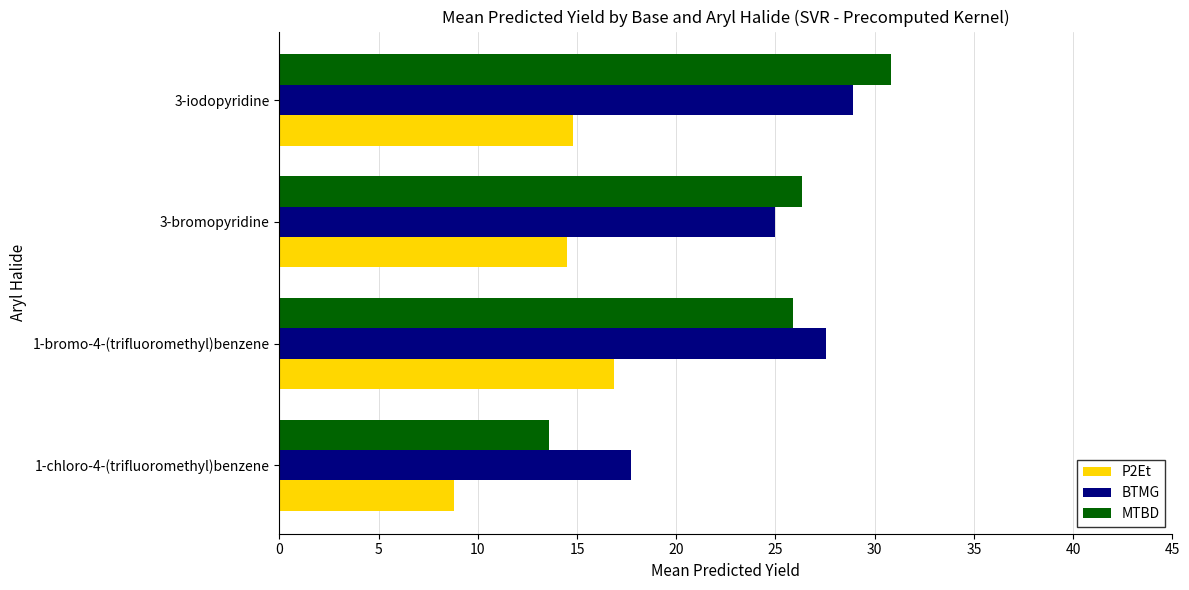

Which series changed the most between 1-chloro-4-(trifluoromethyl)benzene and 3-iodopyridine?

MTBD